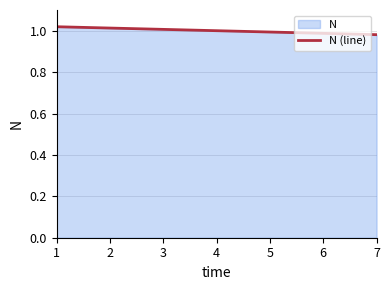

List the labels in order of value, largest first.

1, 2, 3, 4, 5, 6, 7